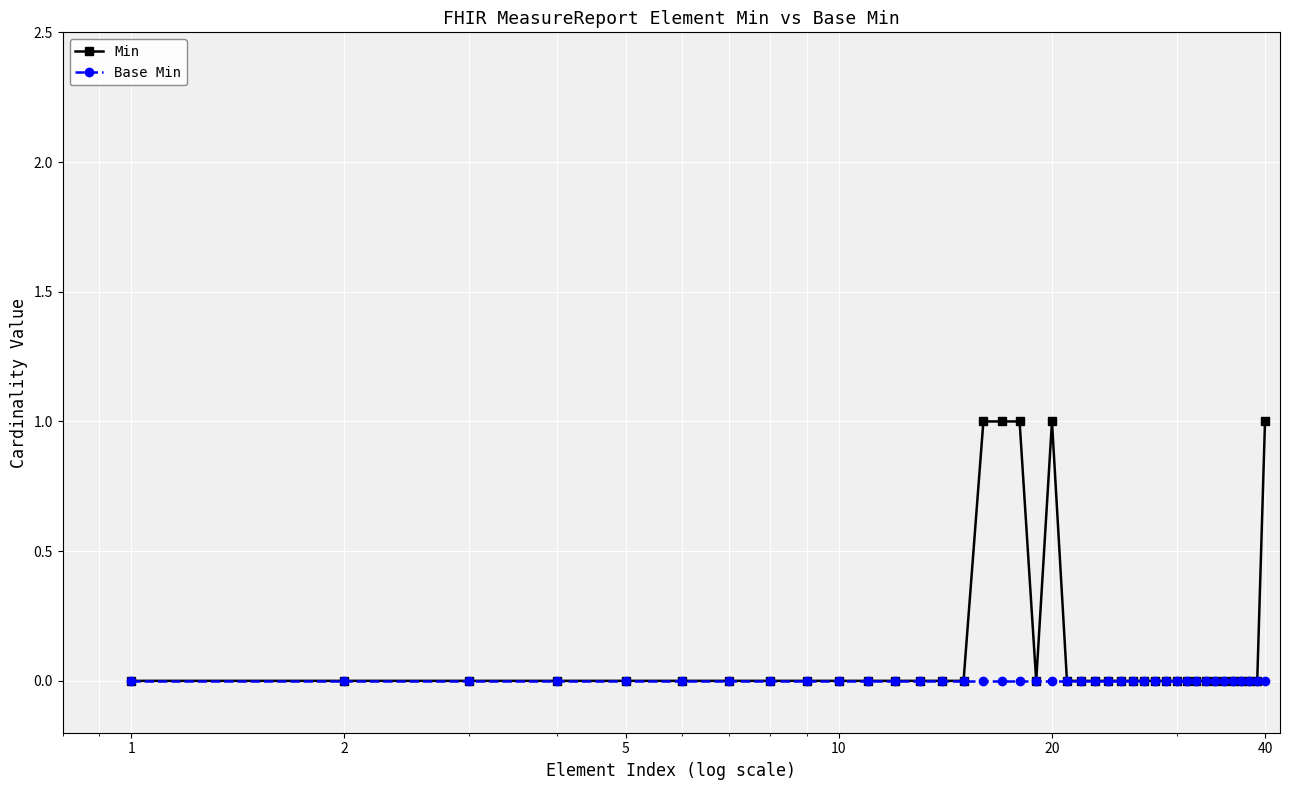

List the series in order of their overall mean, highest first.

Min, Base Min